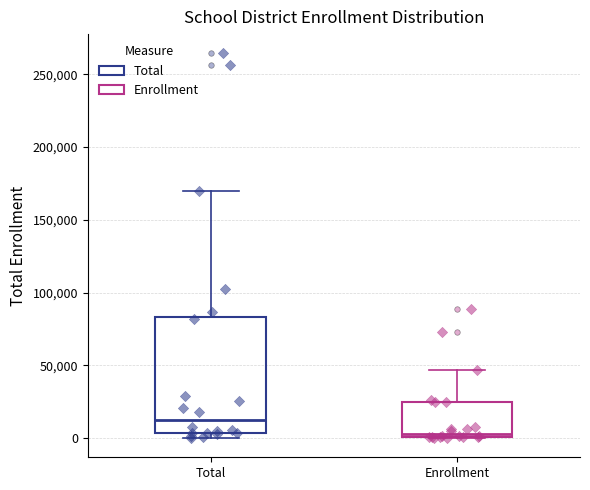

Which box's median line is the highest?

Total